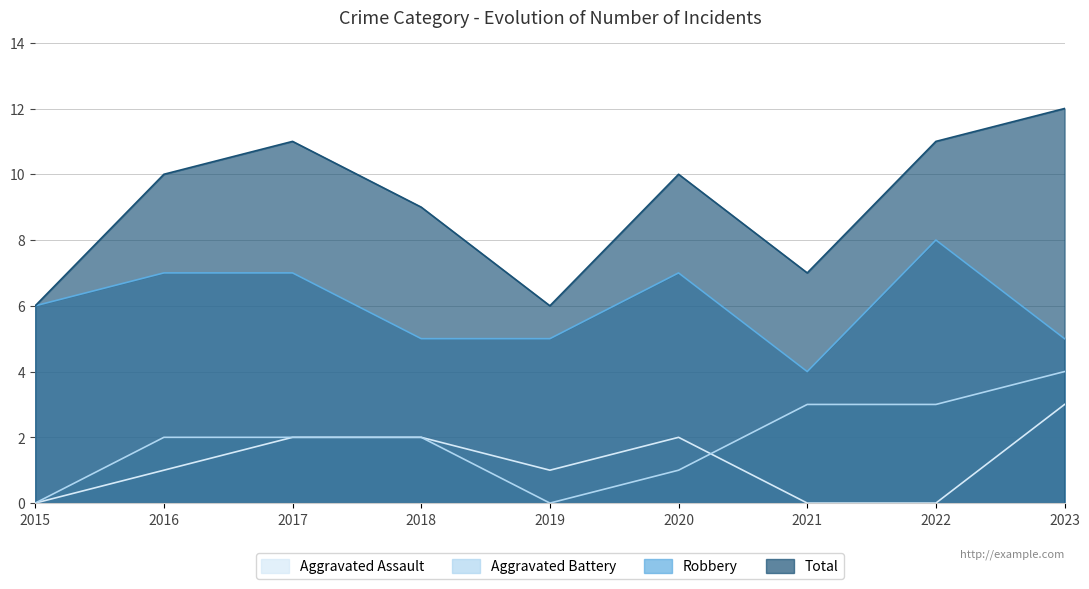

How many values in Aggravated Battery are above zero?

7